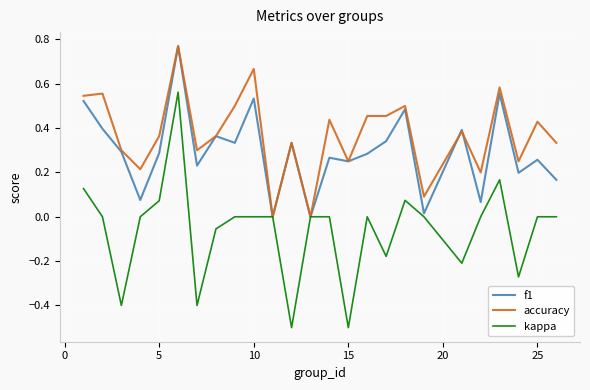

Which series has the largest total across all categories?

accuracy